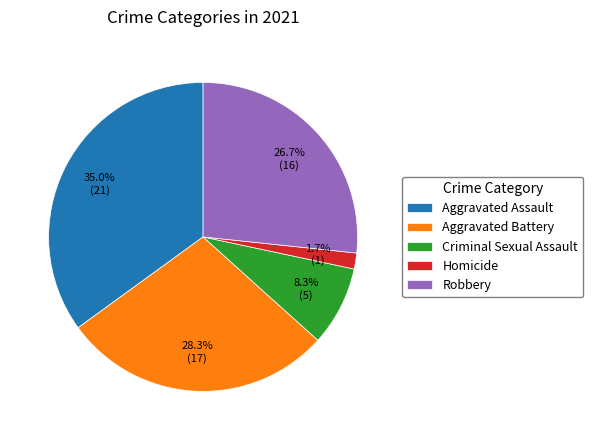

Combined, what portion of the pie is Aggravated Battery and Aggravated Assault?

63.3%